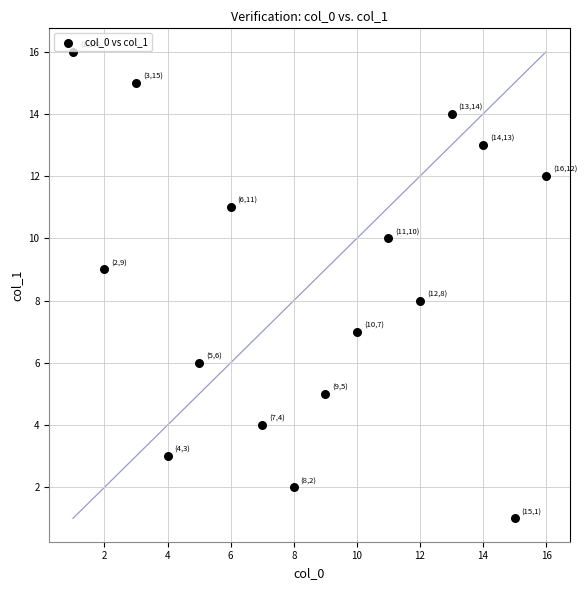

What is the range of X values (max minus min)?

15